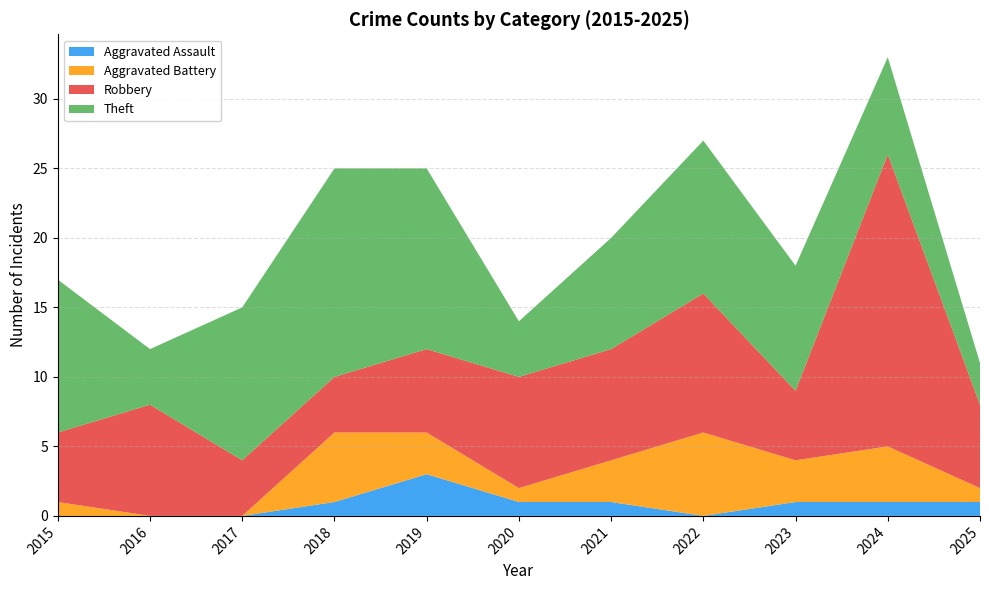

Reading left to right, list all the values displayed in this chart.

Aggravated Assault: 2015=0	2016=0	2017=0	2018=1	2019=3	2020=1	2021=1	2022=0	2023=1	2024=1	2025=1
Aggravated Battery: 2015=1	2016=0	2017=0	2018=5	2019=3	2020=1	2021=3	2022=6	2023=3	2024=4	2025=1
Robbery: 2015=5	2016=8	2017=4	2018=4	2019=6	2020=8	2021=8	2022=10	2023=5	2024=21	2025=6
Theft: 2015=11	2016=4	2017=11	2018=15	2019=13	2020=4	2021=8	2022=11	2023=9	2024=7	2025=3